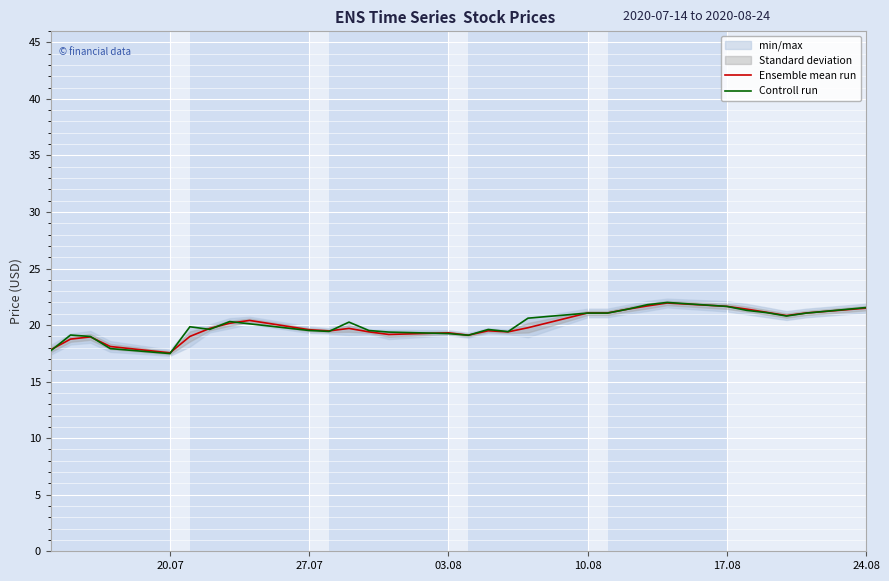

The value of Controll run at 20.07 is 27.2. True or false?

False